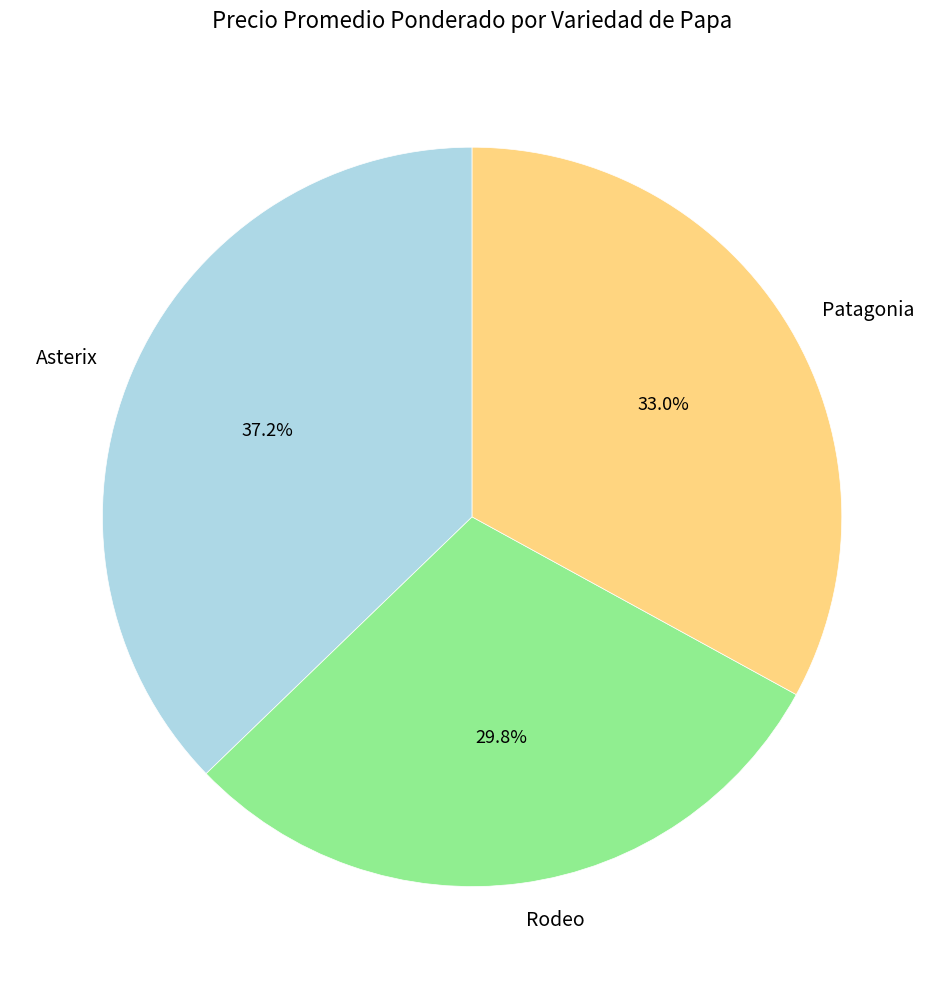

How many segments does this pie chart have?

3